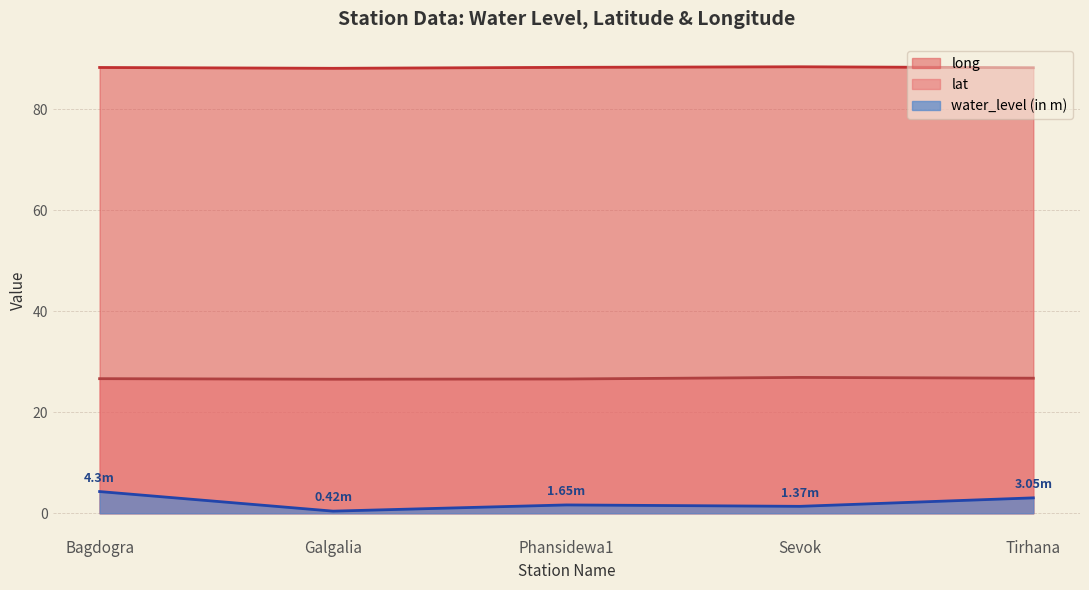

Is it true that long equals 28.2 at Phansidewa1?

False